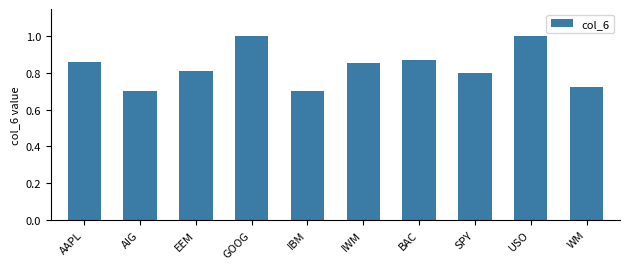

What is the greatest value displayed?

1.0